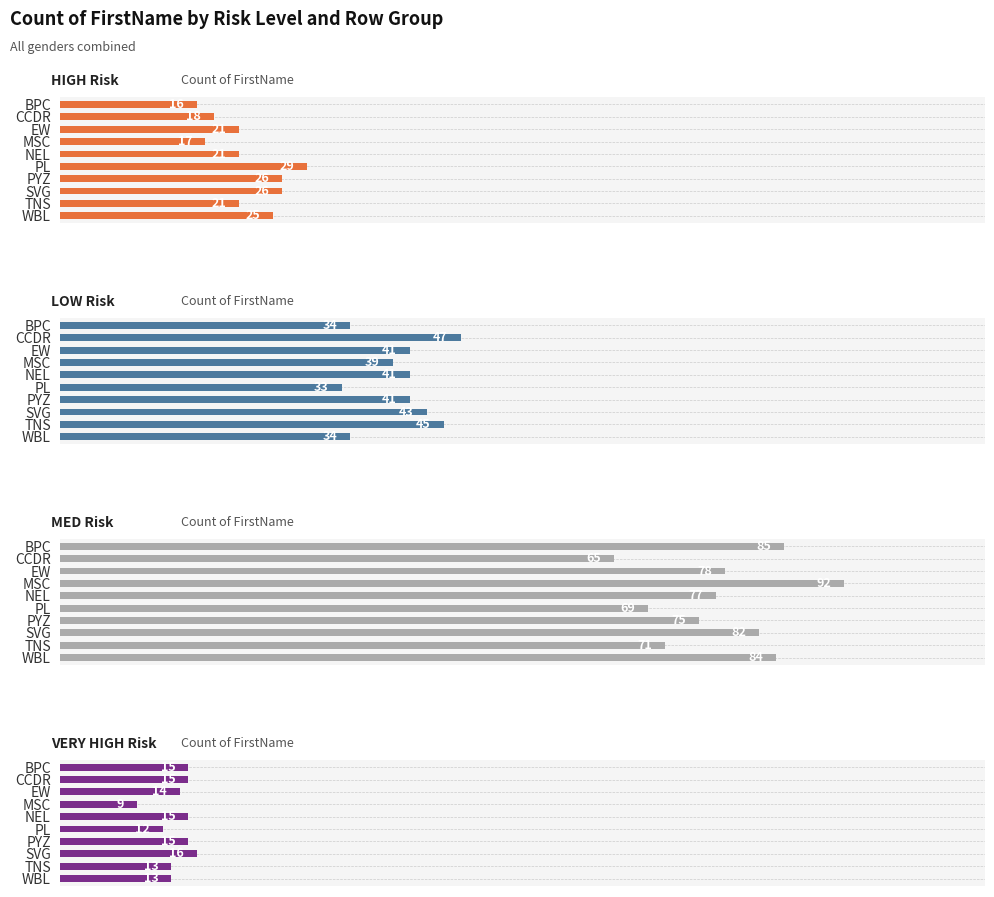

What is the sum of all HIGH values?

220